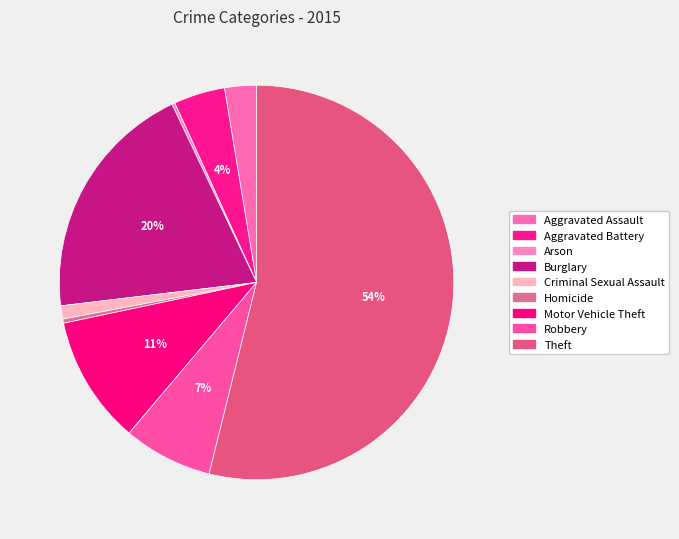

True or false: Motor Vehicle Theft accounts for 5% of the total.

False